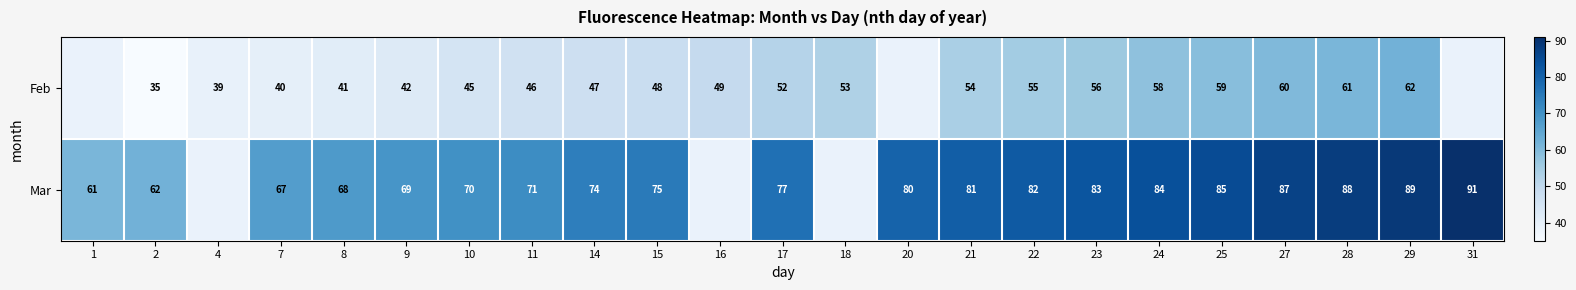

Which series changed the most between 11 and 24?

Mar